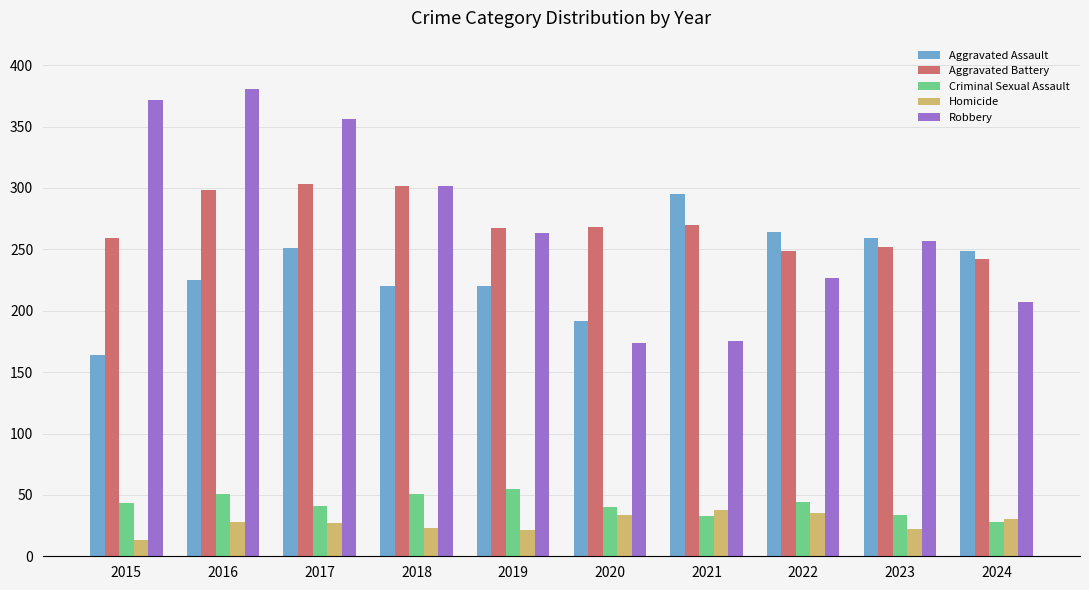

What is the difference between the maximum and minimum values in the Aggravated Battery series?

61